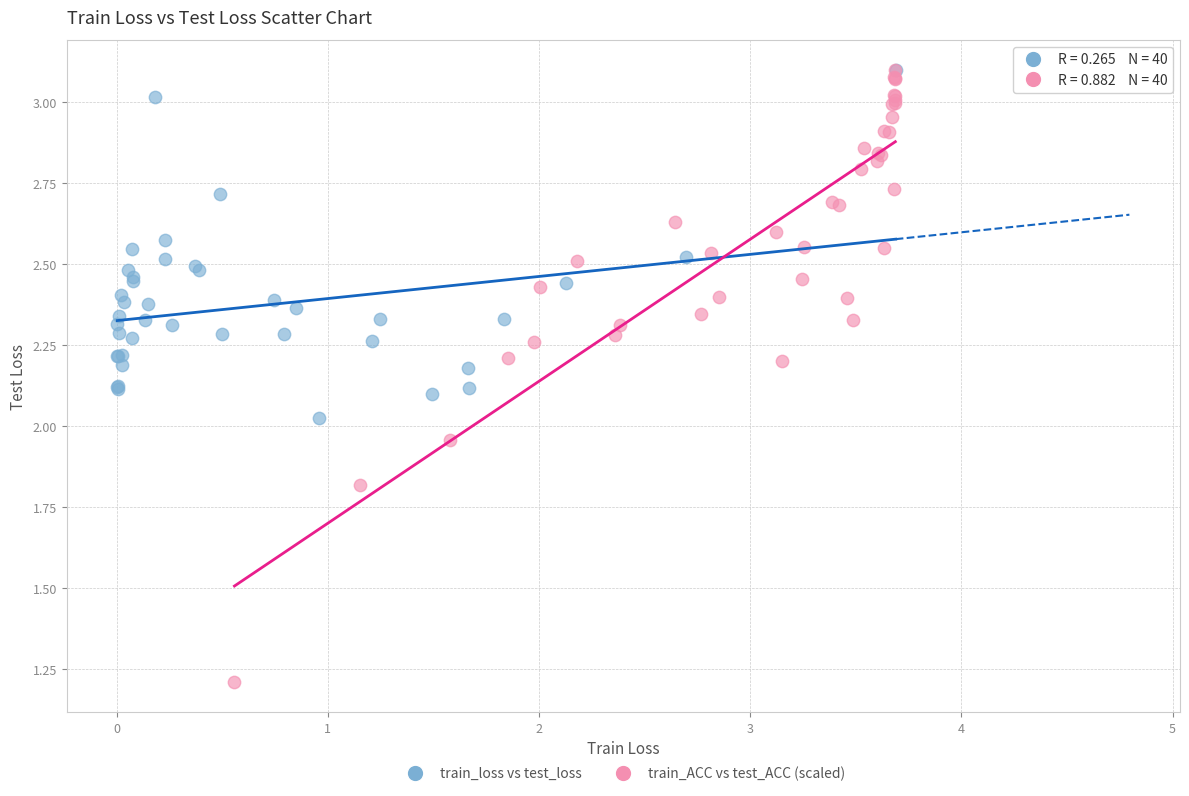

Which series reaches the minimum Y coordinate?

train_ACC vs test_ACC (scaled)